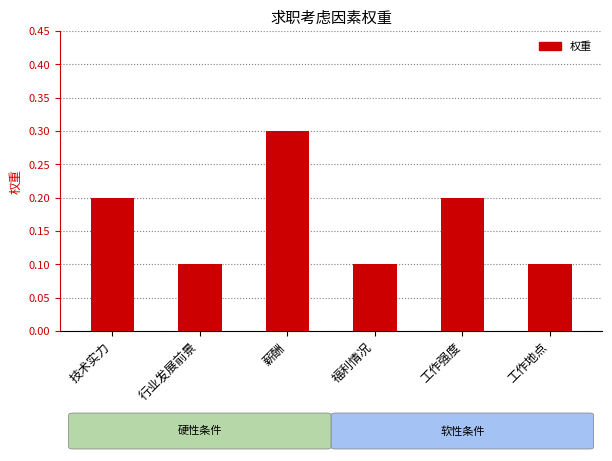

Reading left to right, transcribe all the data shown in this chart.

0.2	0.1	0.3	0.1	0.2	0.1